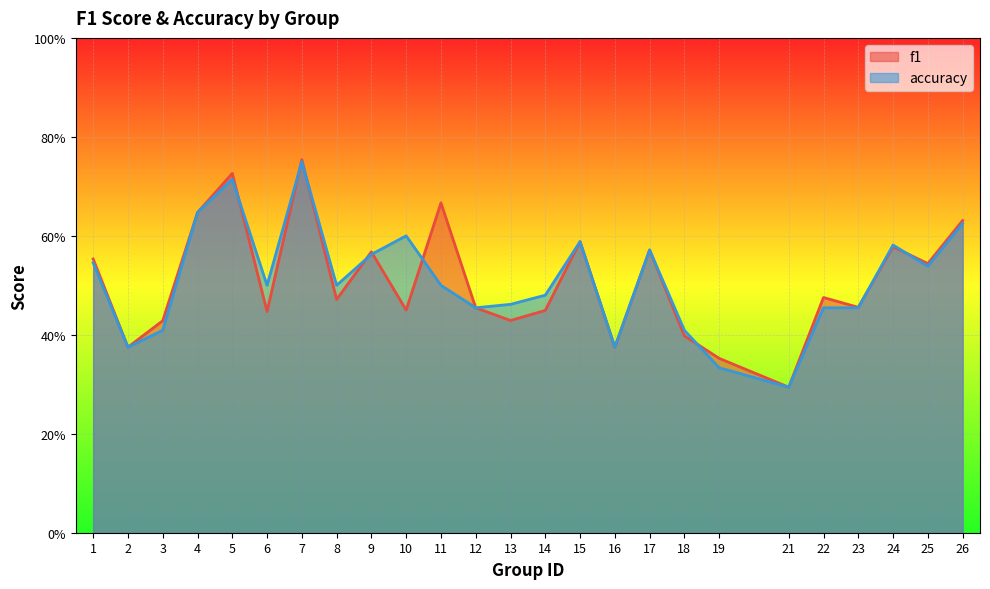

Which series ends up on top after the final intersection of accuracy and f1?

f1